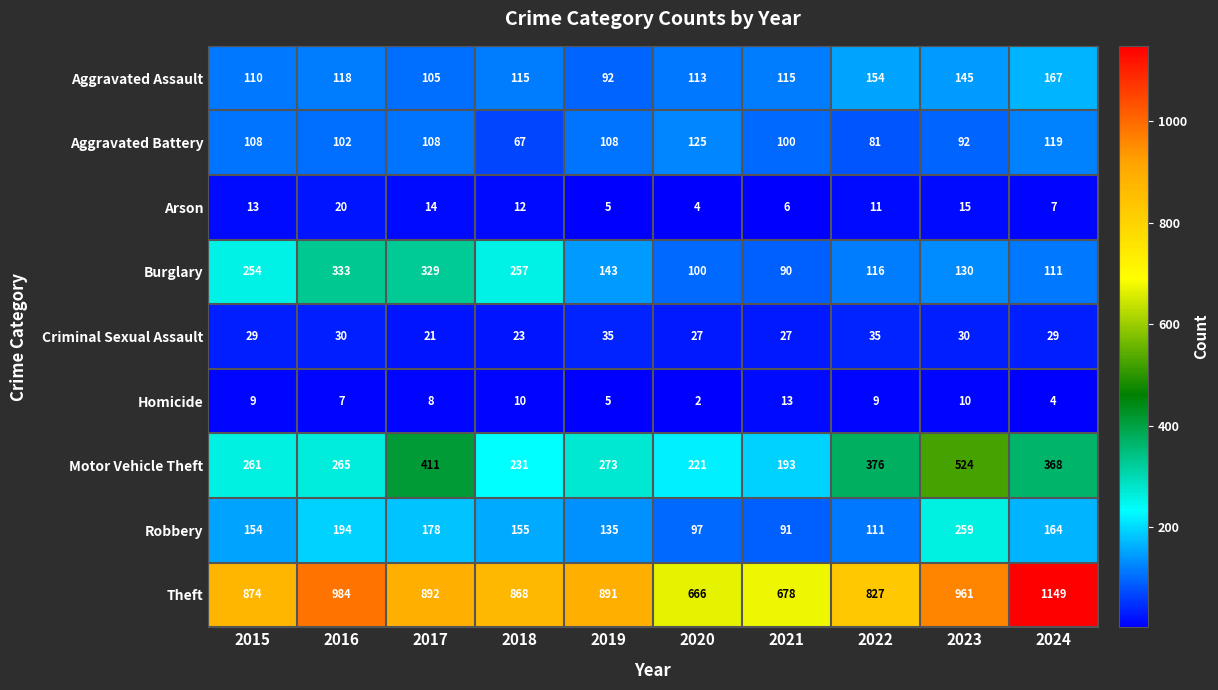

Where is Robbery nearest to the value 175?

2017